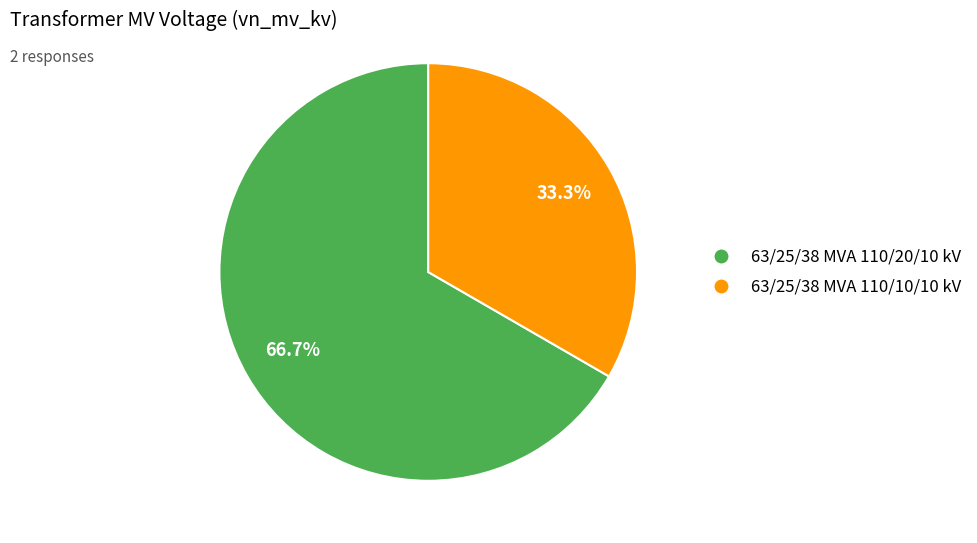

What percentage is the 63/25/38 MVA 110/20/10 kV slice, to the nearest percent?

67%